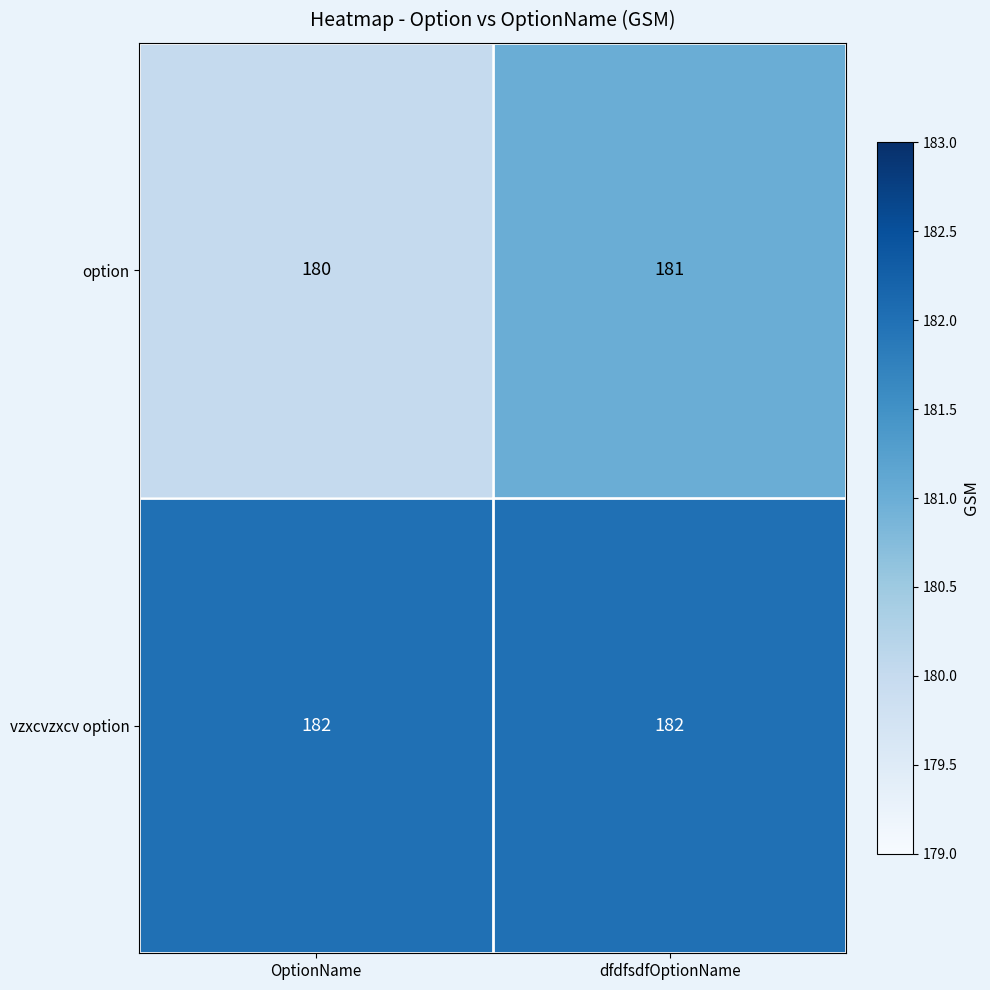

At which category is the sum across all series the highest?

dfdfsdfOptionName